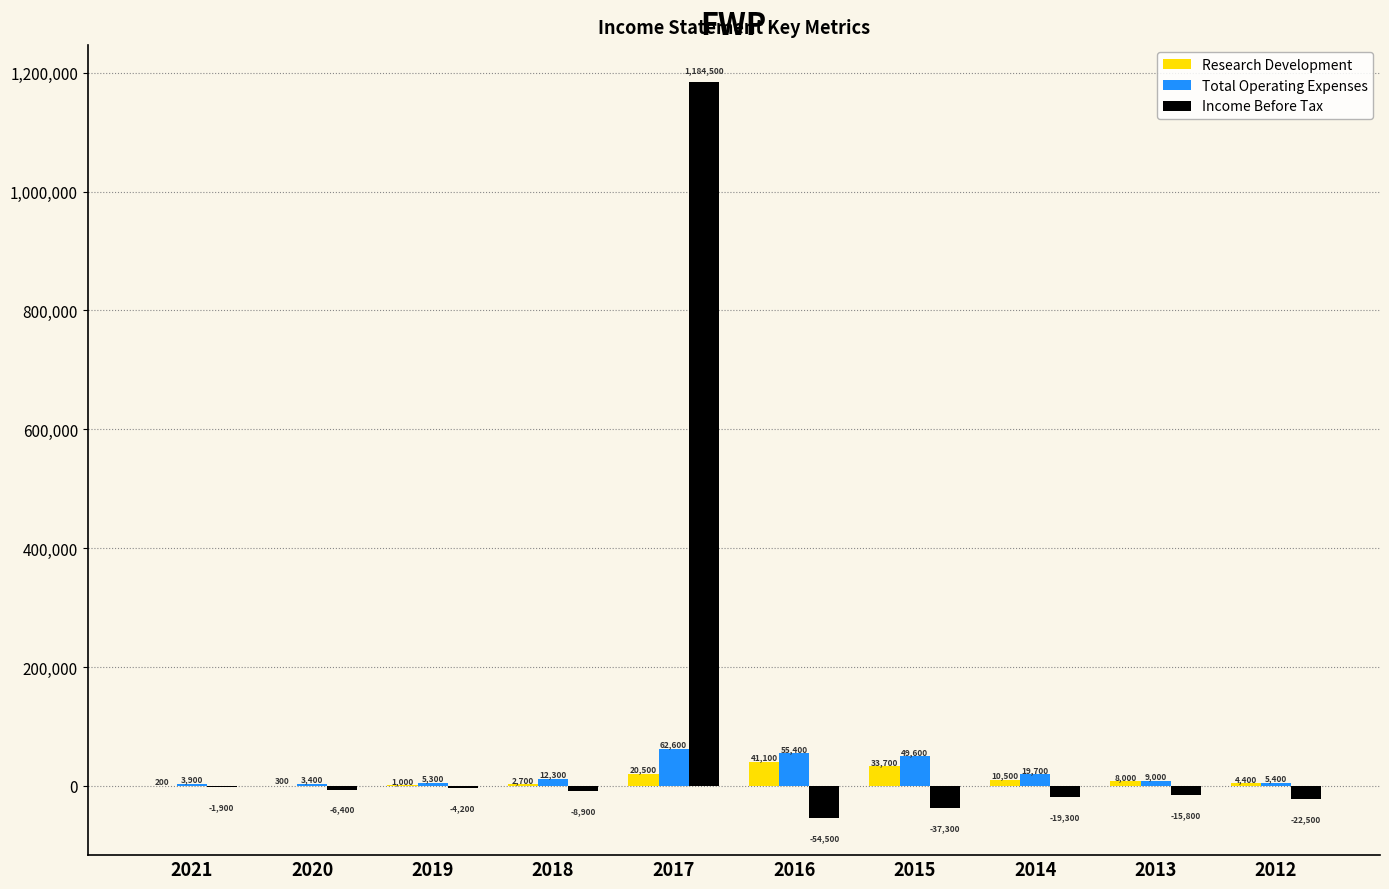

Which series changed the most between 2015 and 2012?

Total Operating Expenses